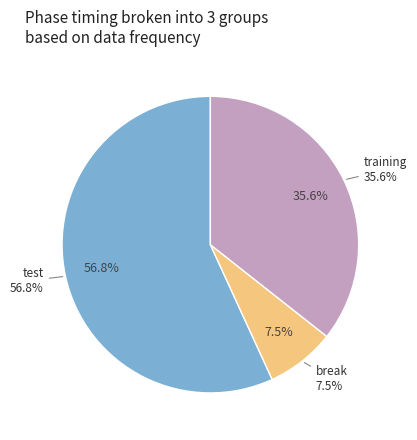

How many segments does this pie chart have?

3